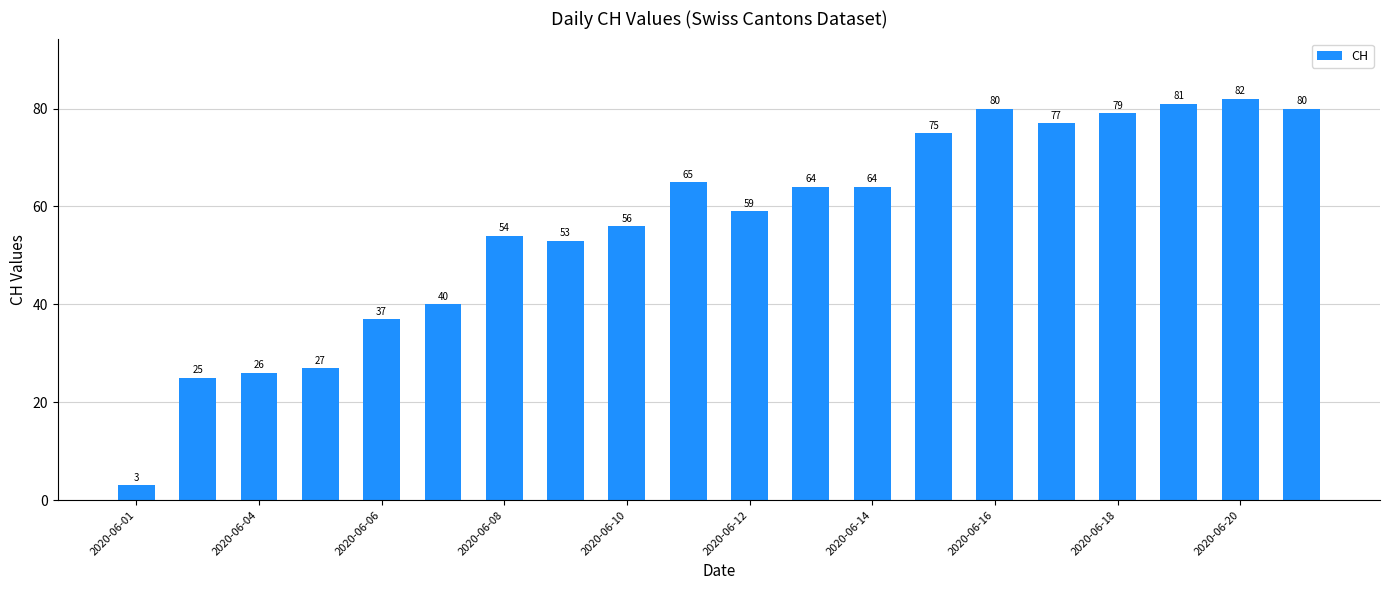

What is the maximum value shown in the chart?

82